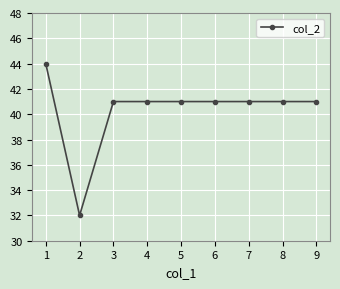

How many lines are shown in the chart?

1